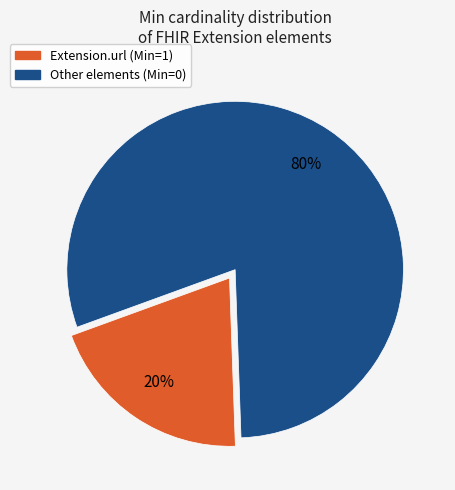

To the nearest percent, what is the difference between the largest and smallest slice percentages?

60%